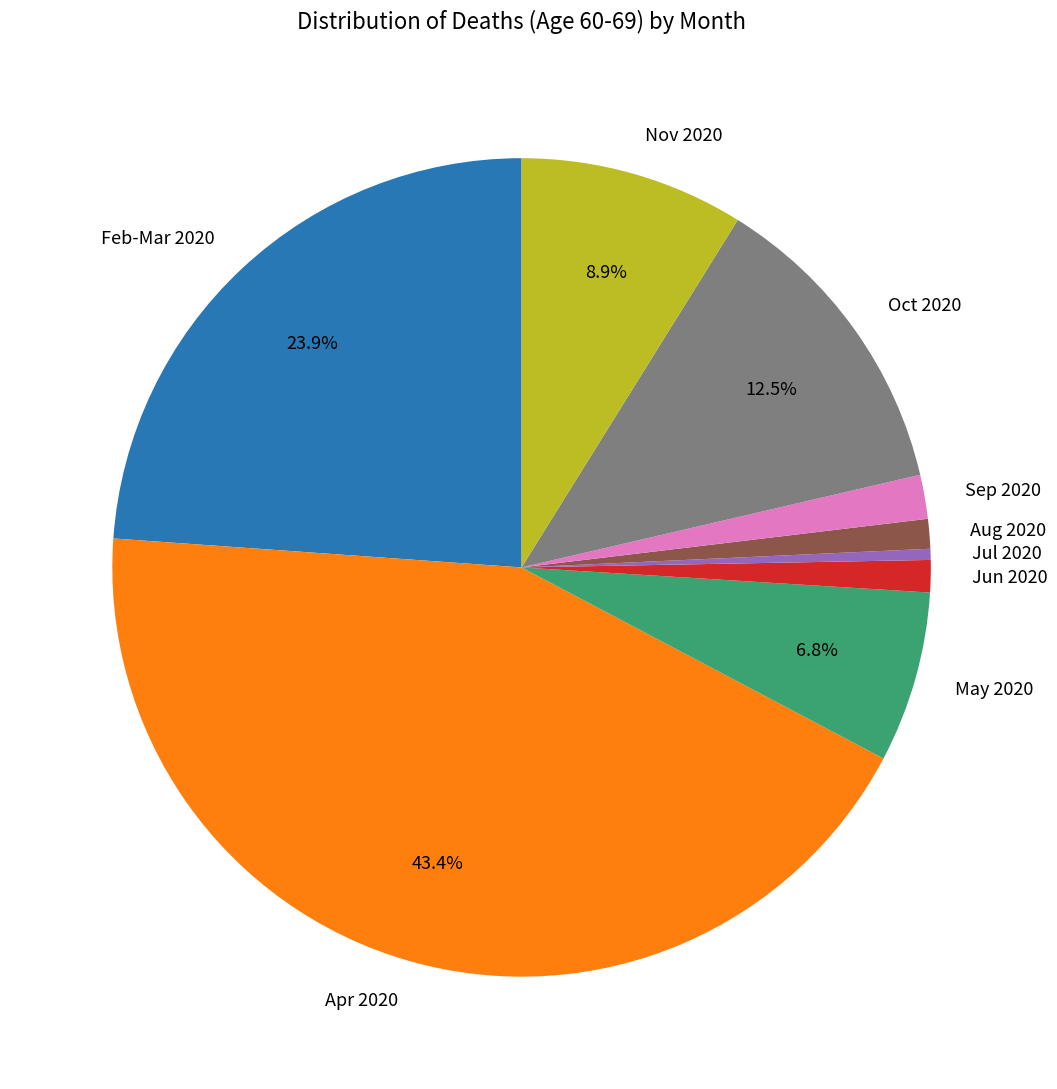

Does Sep 2020 represent more than half of the total?

No